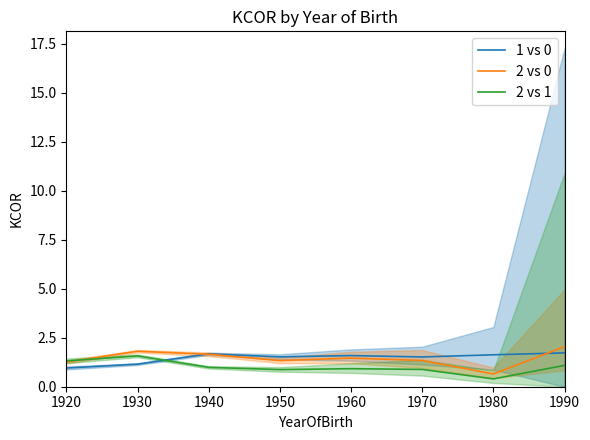

What is the minimum value for 2 vs 0?

0.7